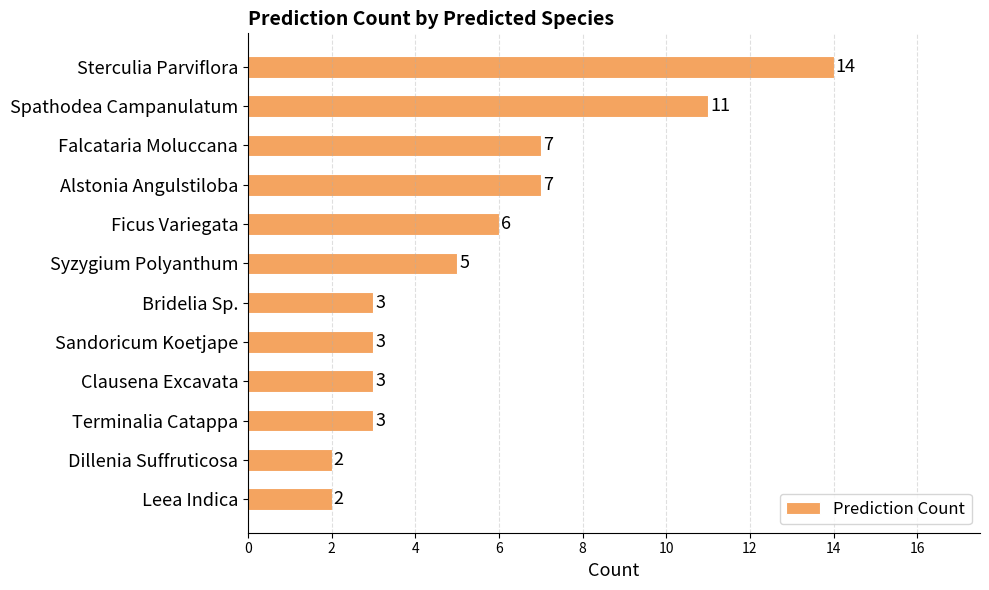

Is it true that the value at Spathodea Campanulatum is 19?

False